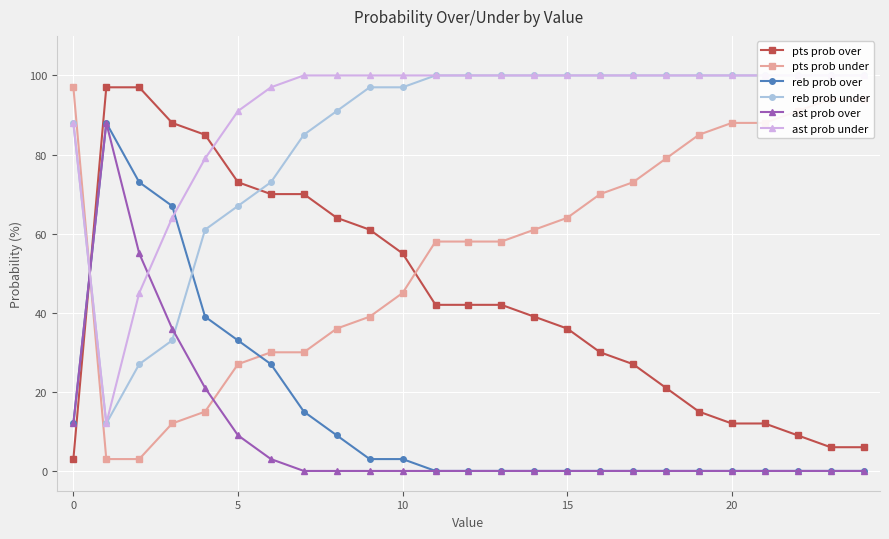

What is the difference between the maximum and minimum values in the ast prob over series?

88